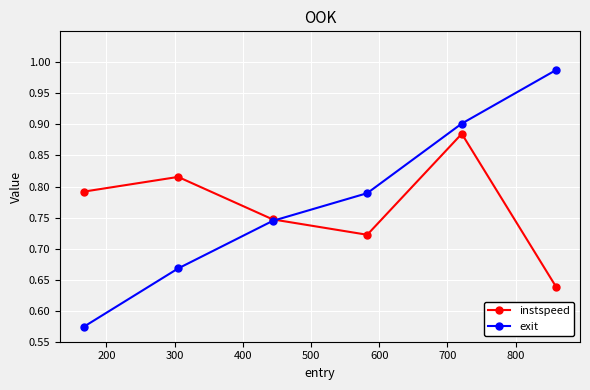

Which series has the largest range (max minus min)?

exit